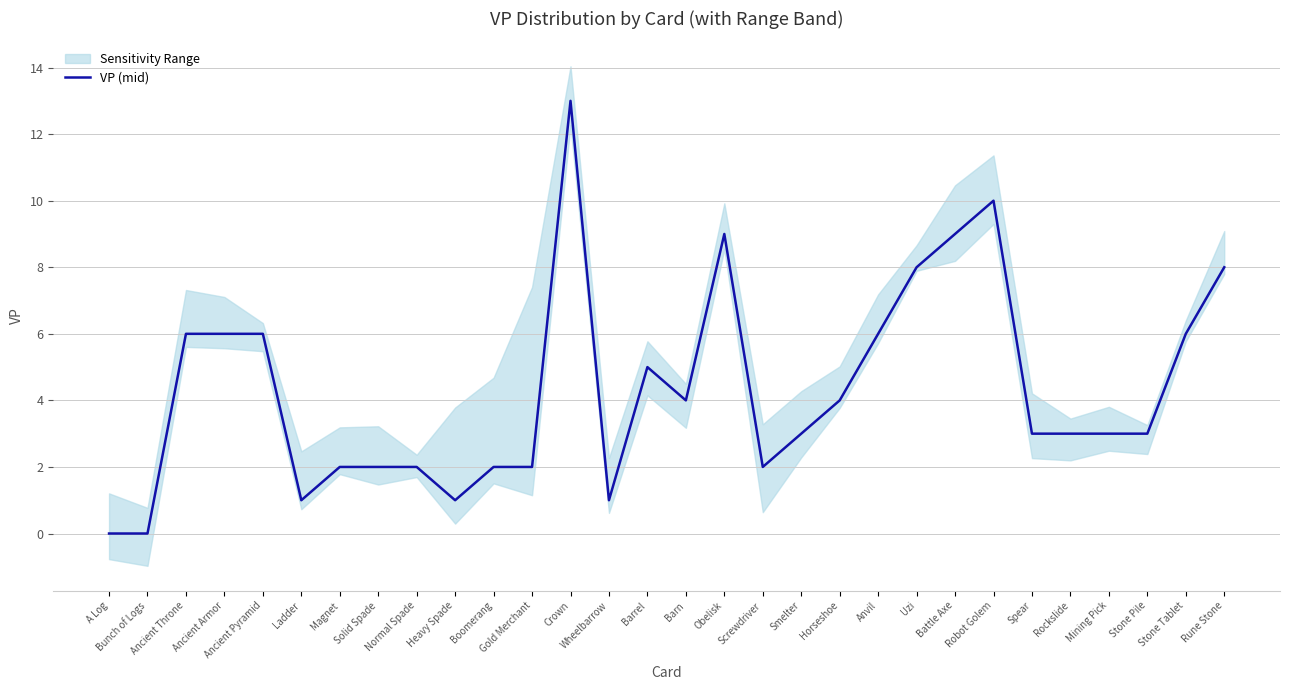

What position from the right is Spear?

6